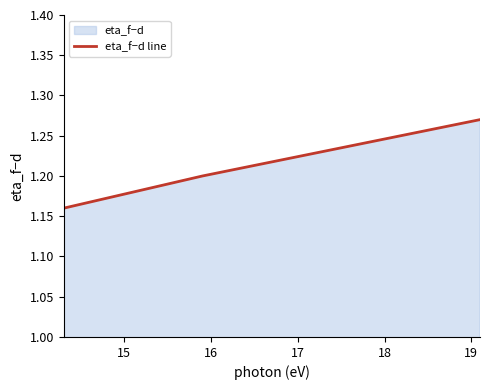

Count the values in the range 1 to 2.

3